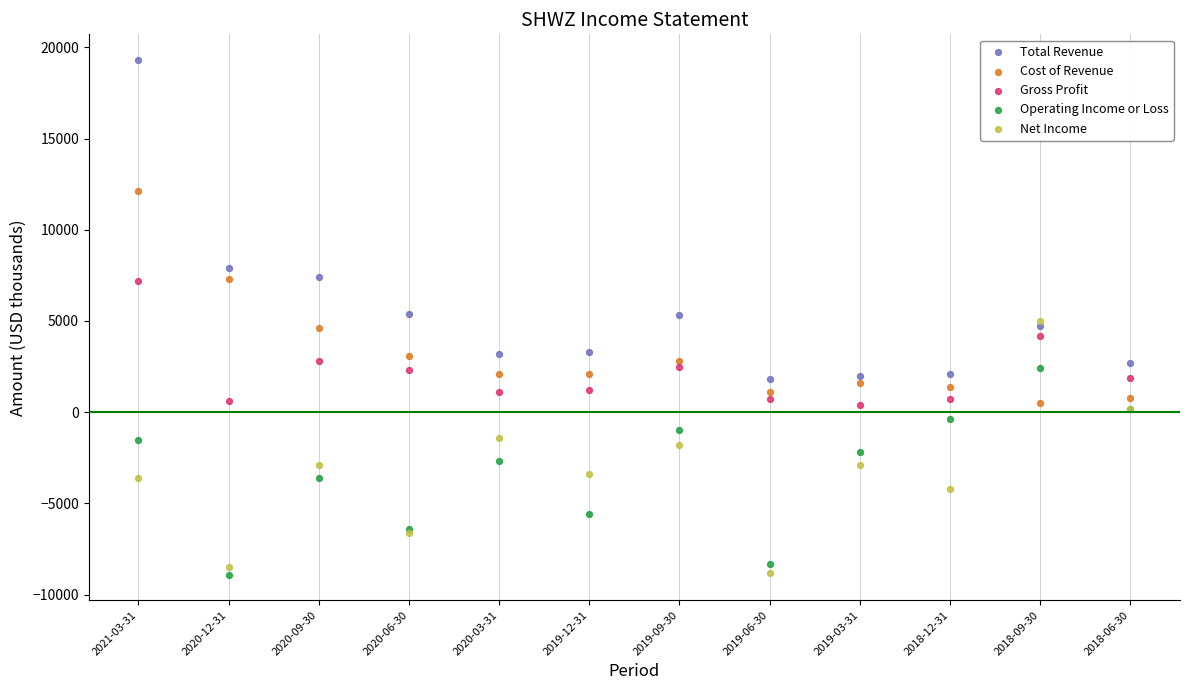

Which series has the largest Y range (max minus min)?

Total Revenue